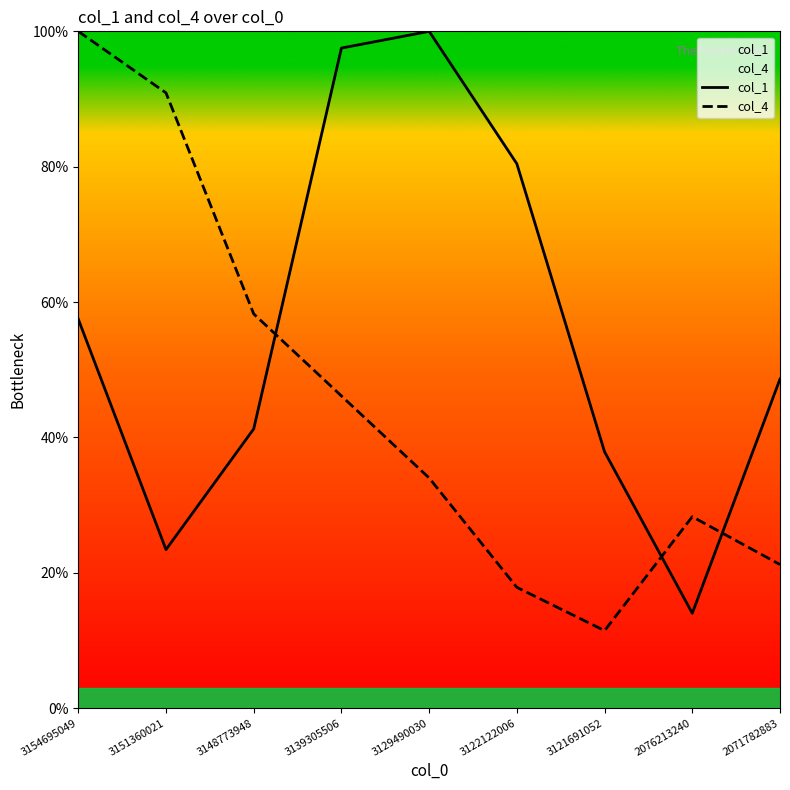

Count the number of data series in this chart.

2